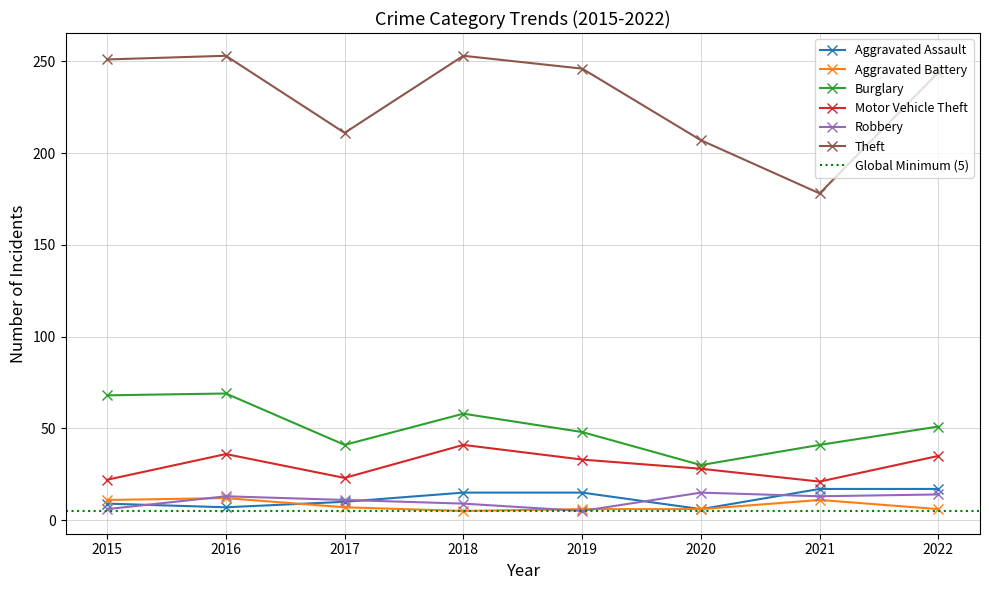

In Aggravated Battery, how many points are higher than both neighbors (excluding endpoints)?

2